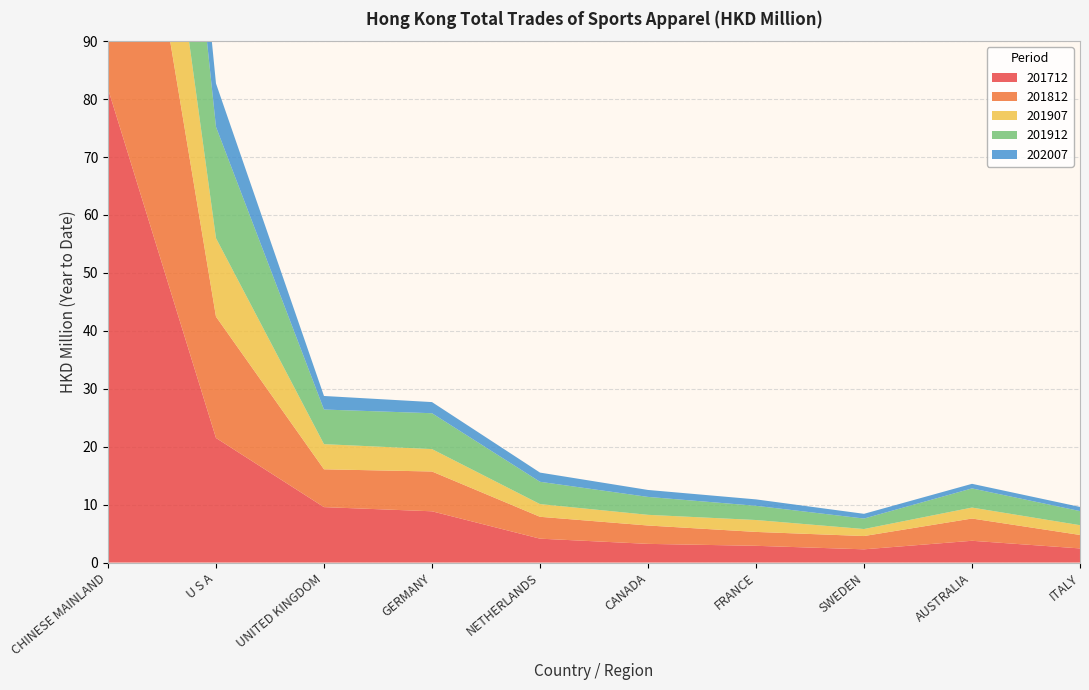

Reading left to right, transcribe all the data shown in this chart.

201712: CHINESE MAINLAND=81.8	U S A=21.5	UNITED KINGDOM=9.6	GERMANY=8.8	NETHERLANDS=4.1	CANADA=3.2	FRANCE=2.9	SWEDEN=2.3	AUSTRALIA=3.8	ITALY=2.4
201812: CHINESE MAINLAND=72.8	U S A=20.9	UNITED KINGDOM=6.5	GERMANY=6.9	NETHERLANDS=3.8	CANADA=3.2	FRANCE=2.4	SWEDEN=2.3	AUSTRALIA=3.8	ITALY=2.3
201907: CHINESE MAINLAND=37.7	U S A=13.6	UNITED KINGDOM=4.3	GERMANY=3.9	NETHERLANDS=2.2	CANADA=1.8	FRANCE=2.1	SWEDEN=1.2	AUSTRALIA=1.9	ITALY=1.7
201912: CHINESE MAINLAND=59.7	U S A=19.2	UNITED KINGDOM=6.0	GERMANY=6.2	NETHERLANDS=3.9	CANADA=3.1	FRANCE=2.5	SWEDEN=1.8	AUSTRALIA=3.3	ITALY=2.4
202007: CHINESE MAINLAND=19.8	U S A=7.5	UNITED KINGDOM=2.3	GERMANY=1.9	NETHERLANDS=1.6	CANADA=1.2	FRANCE=1.1	SWEDEN=0.8	AUSTRALIA=0.8	ITALY=0.7